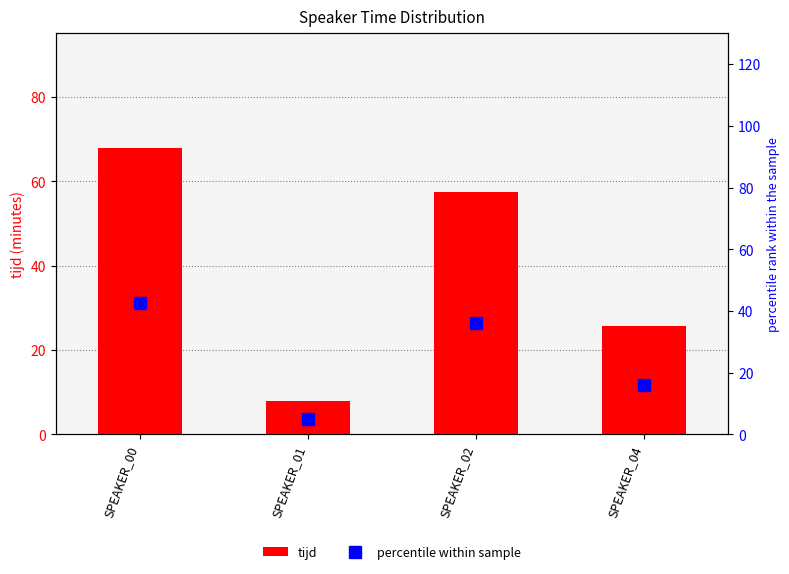

Reading left to right, extract all data points from this chart.

tijd: 67.9	8.0	57.4	25.6
percentile within sample: 42.7	5.0	36.1	16.1